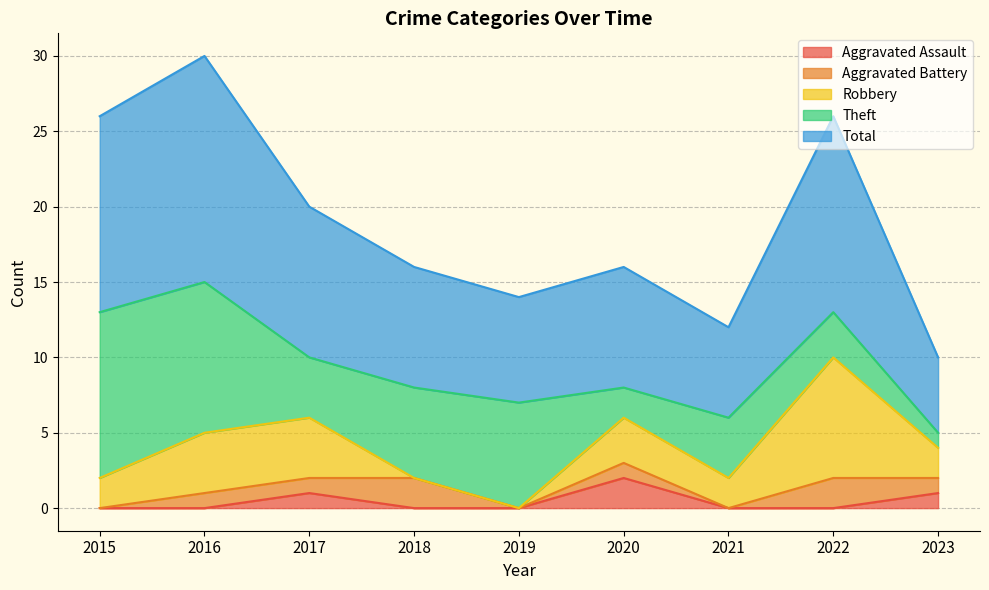

What is the maximum value shown in the chart?

15